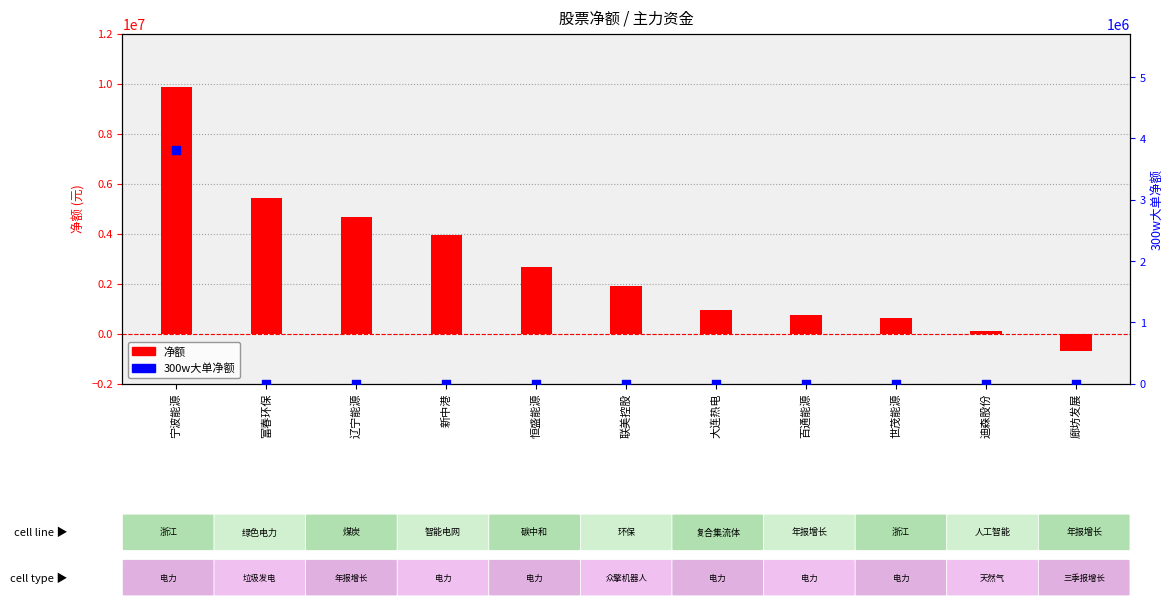

Which series contains the highest Y value?

净额